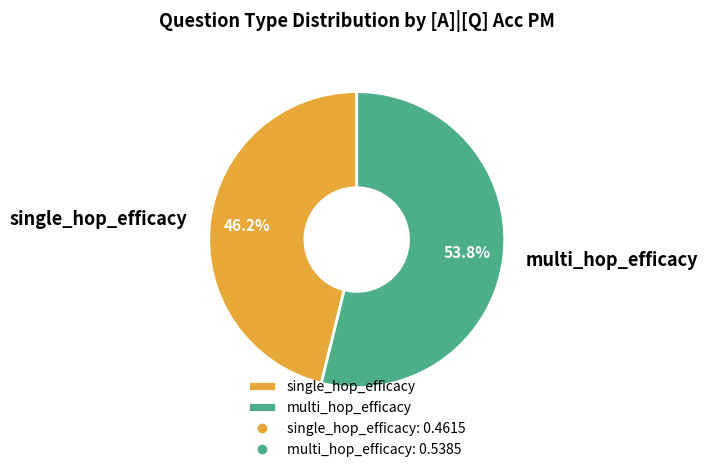

Does single_hop_efficacy represent more than half of the total?

No